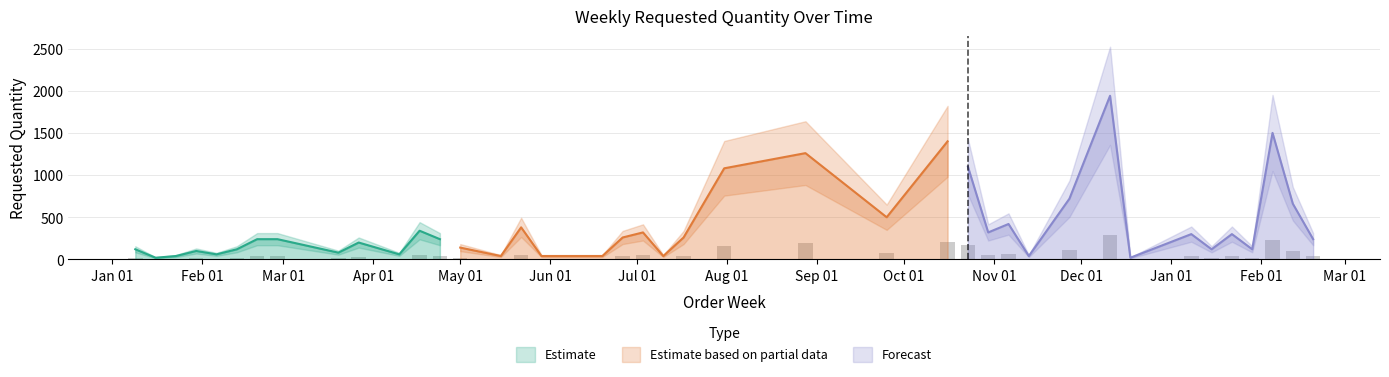

What is the sum of all values?

15420